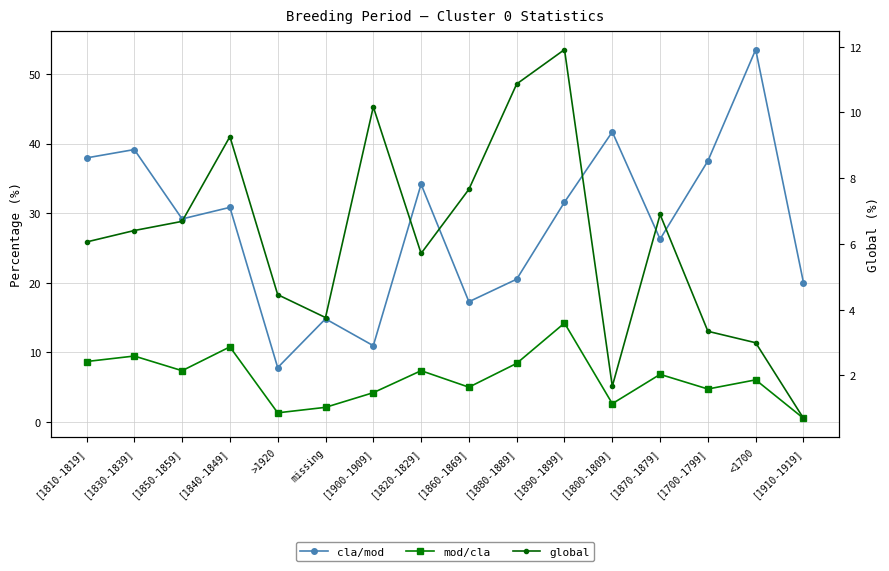

Where do global and mod/cla first cross each other?

[1840-1849] and >1920